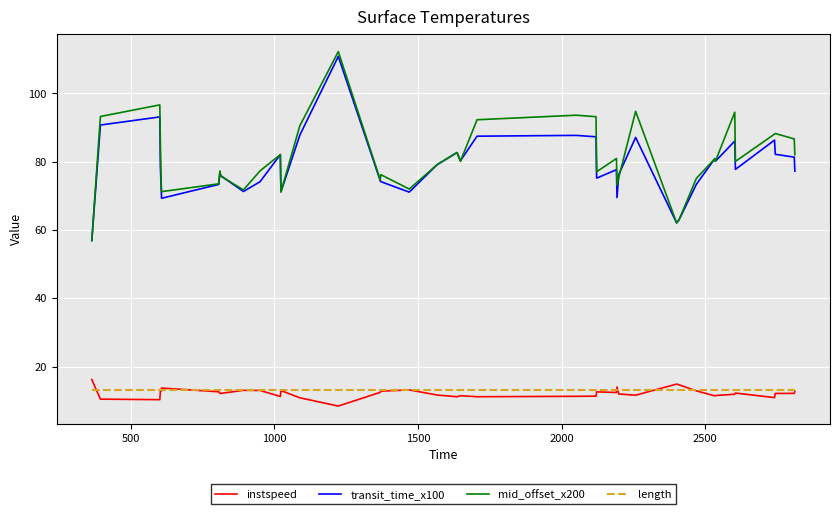

What is the maximum value for transit_time_x100?

110.8